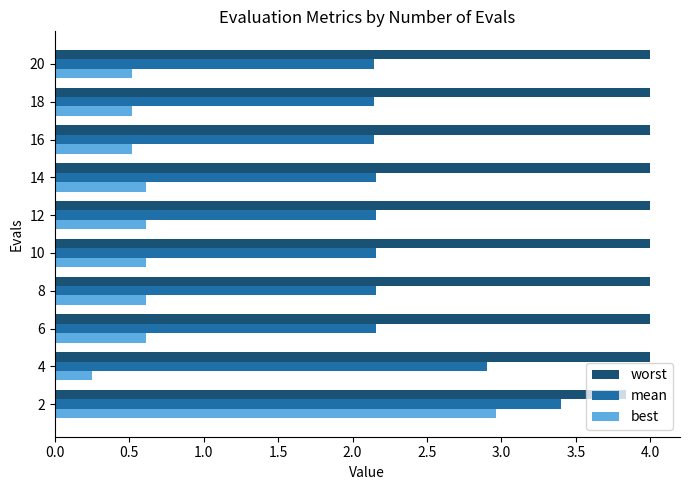

The worst series shows 4.0 at 10. True or false?

True